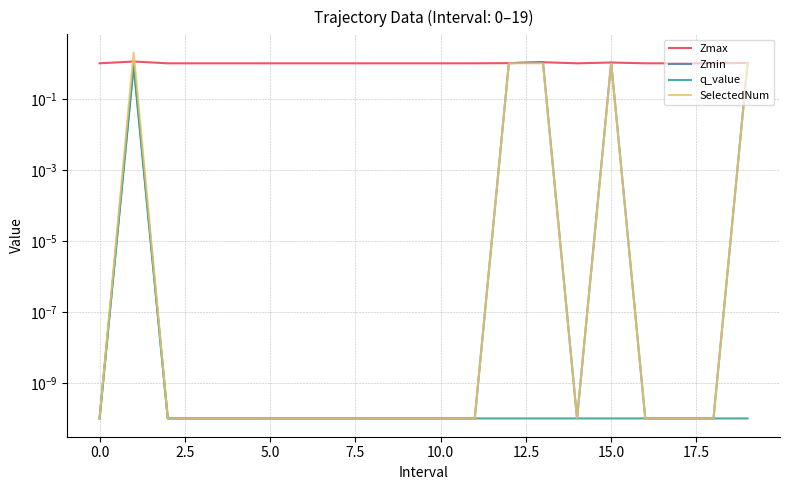

True or false: q_value and Zmax cross at least once.

False